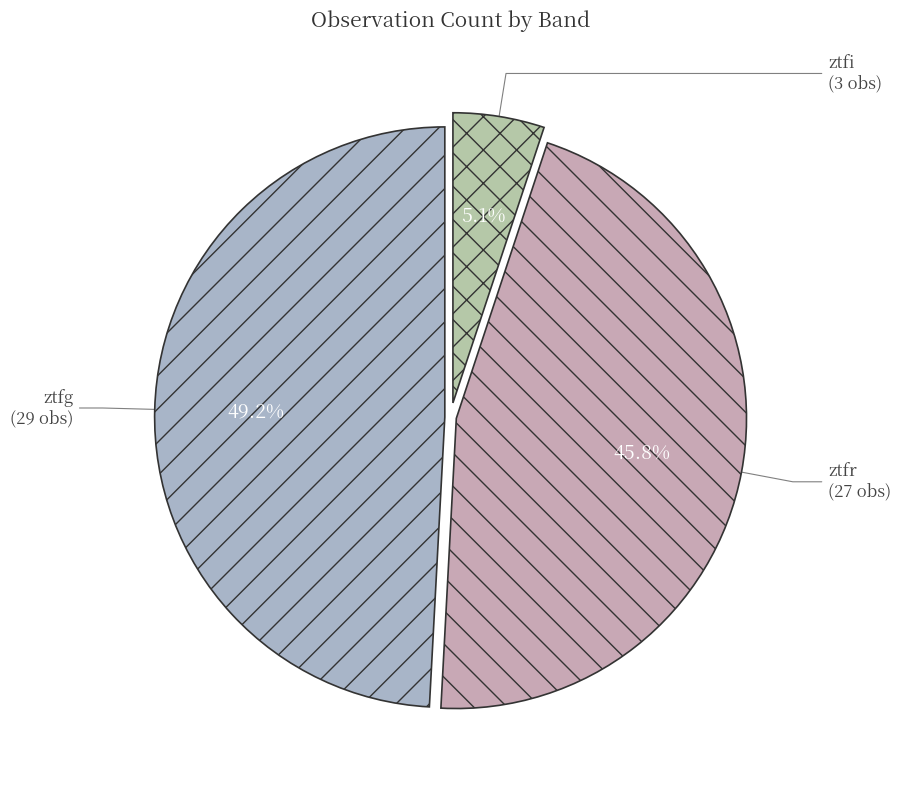

What is the smallest slice in the pie chart?

ztfi